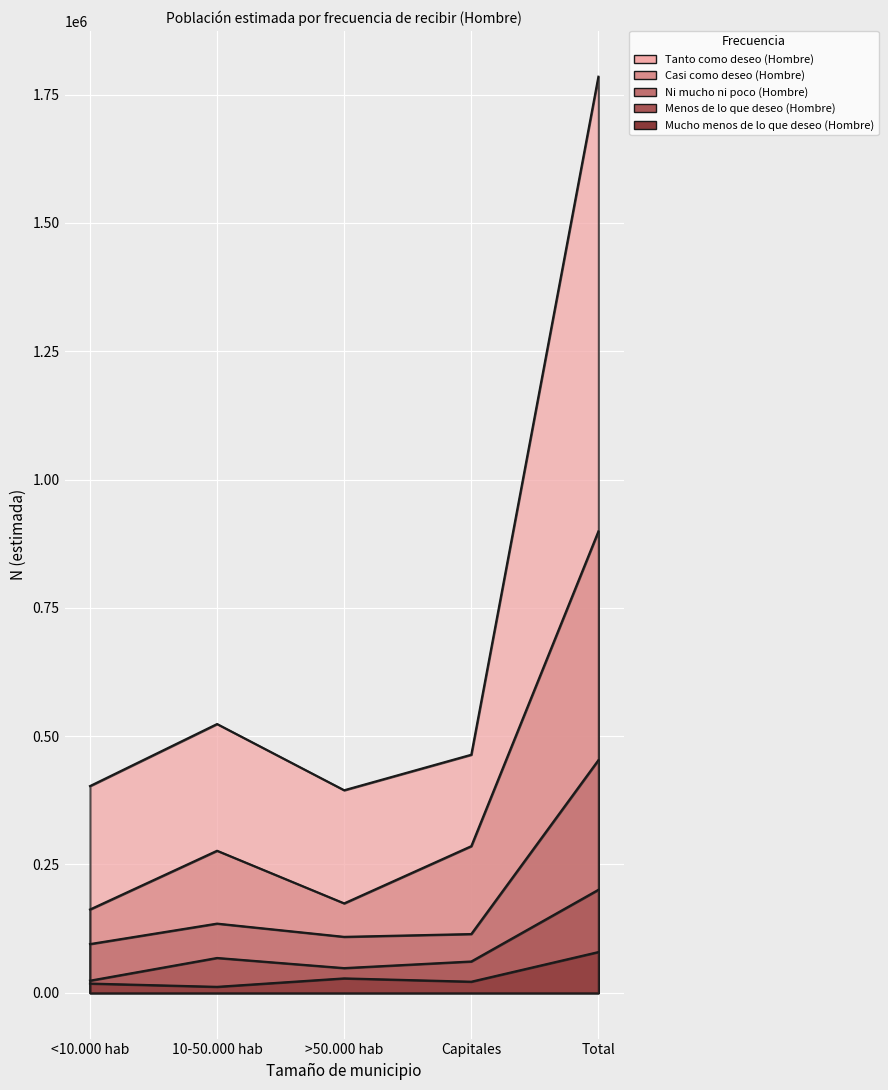

Reading right to left, list all the values displayed in this chart.

Tanto como deseo (Hombre): Total=1785111	Capitales=463891	>50.000 hab=394698	10-50.000 hab=523723	<10.000 hab=402798
Casi como deseo (Hombre): Total=899050	Capitales=285720	>50.000 hab=174243	10-50.000 hab=276812	<10.000 hab=162274
Ni mucho ni poco (Hombre): Total=453312	Capitales=114499	>50.000 hab=109034	10-50.000 hab=134821	<10.000 hab=94959
Menos de lo que deseo (Hombre): Total=200726	Capitales=61029	>50.000 hab=48148	10-50.000 hab=67901	<10.000 hab=23648
Mucho menos de lo que deseo (Hombre): Total=79388	Capitales=21635	>50.000 hab=28093	10-50.000 hab=11647	<10.000 hab=18012